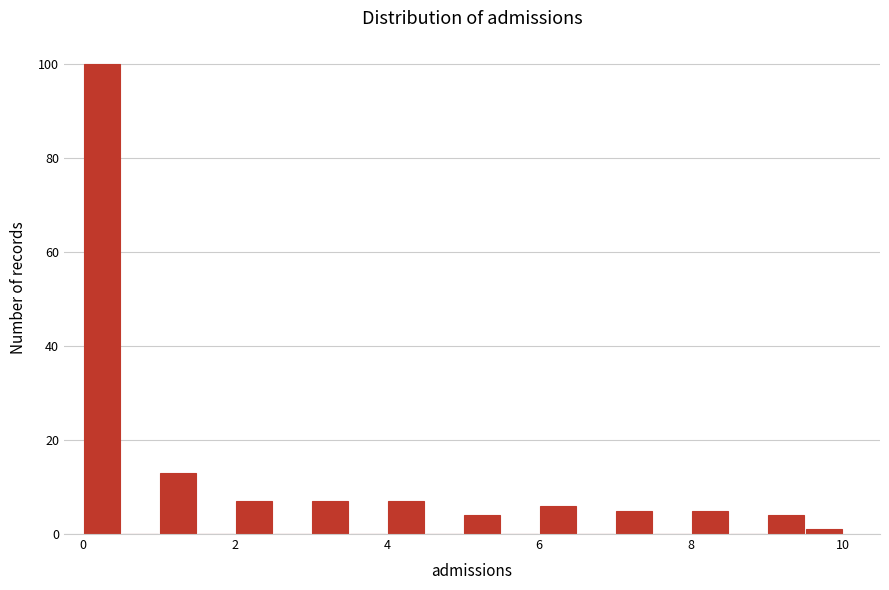

Read against the x-axis, roughly where is the centre of the tallest bar?

0.2